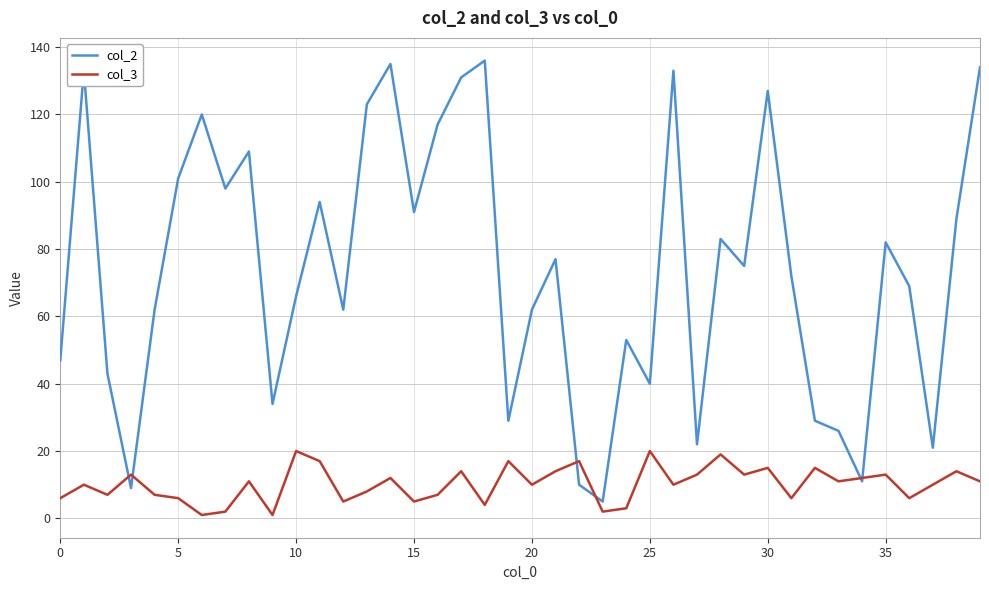

What is the difference between the second highest and second lowest values in the col_2 series?

126